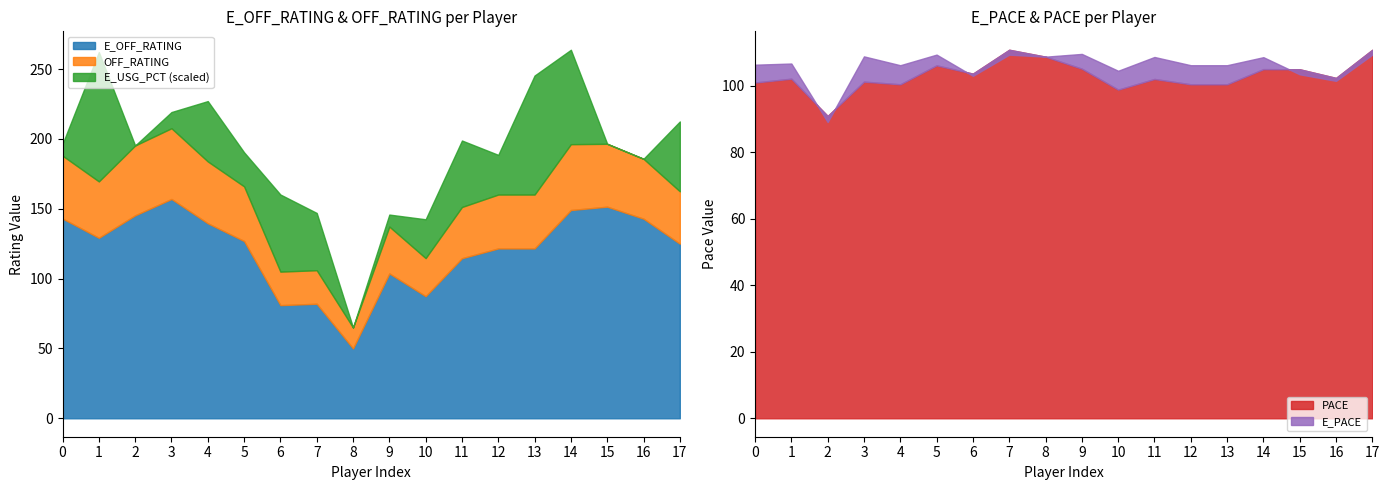

How many lines are shown in the chart?

5